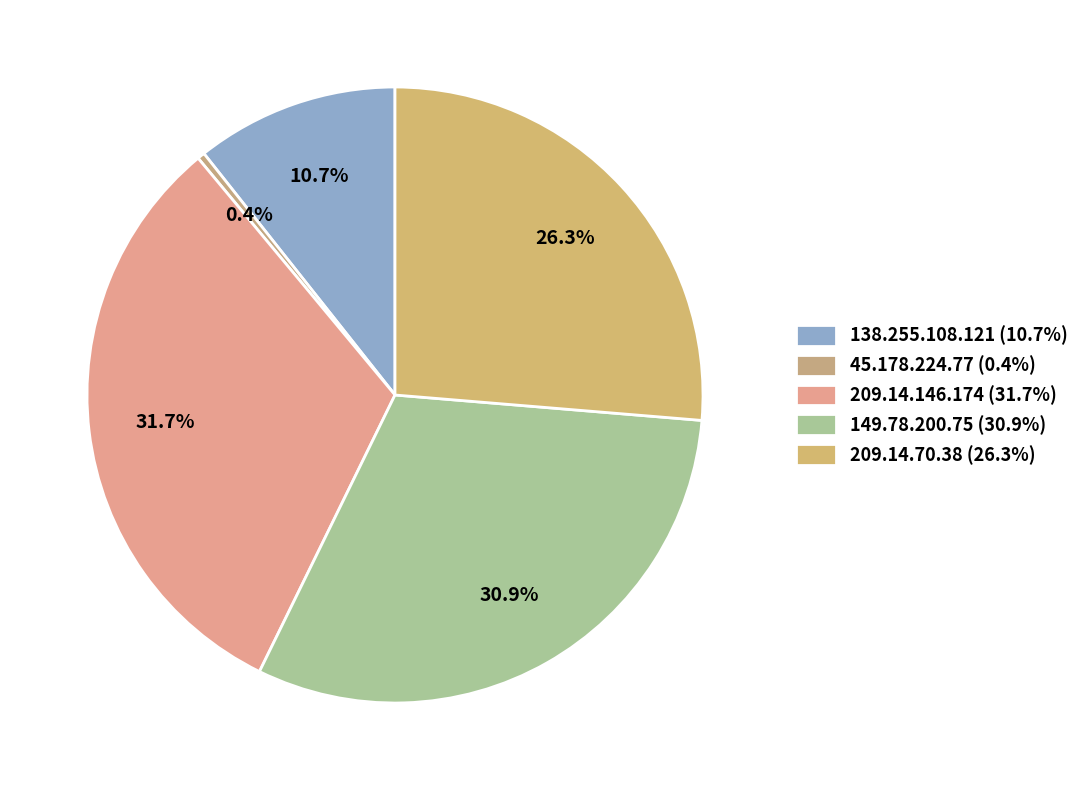

Which slice is the largest?

209.14.146.174